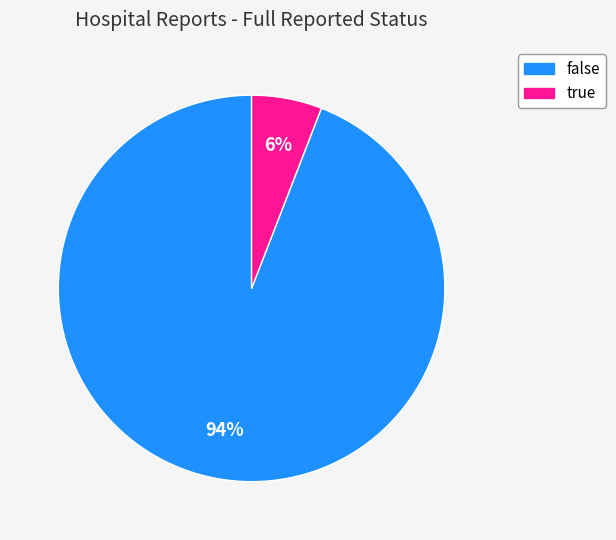

To the nearest percent, what portion does false represent?

94%